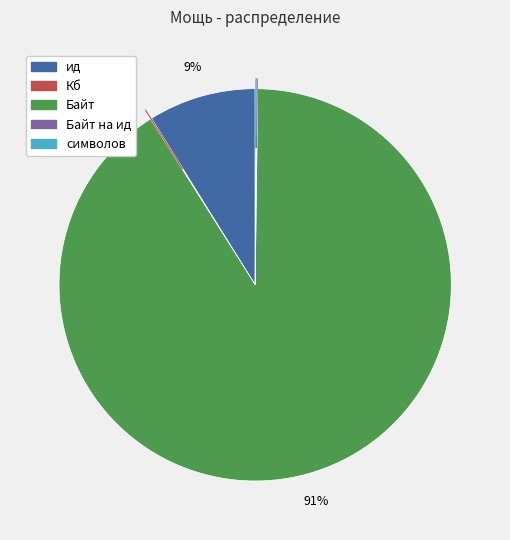

What is the largest slice in the pie chart?

Байт